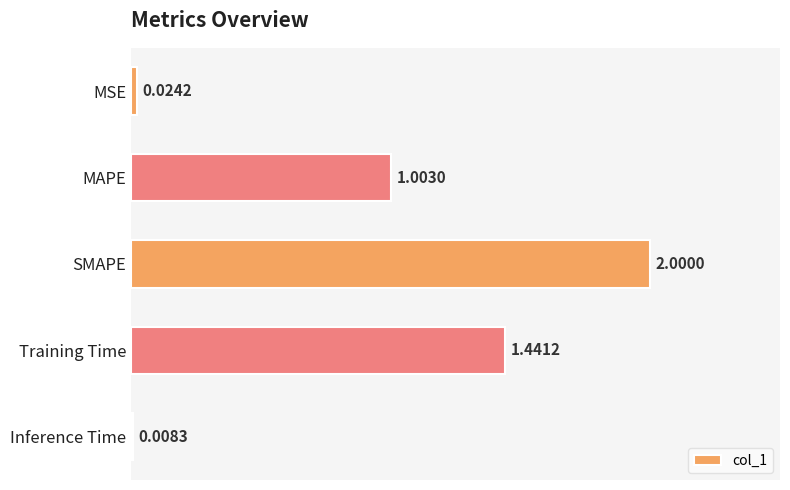

What is the average value?

0.9